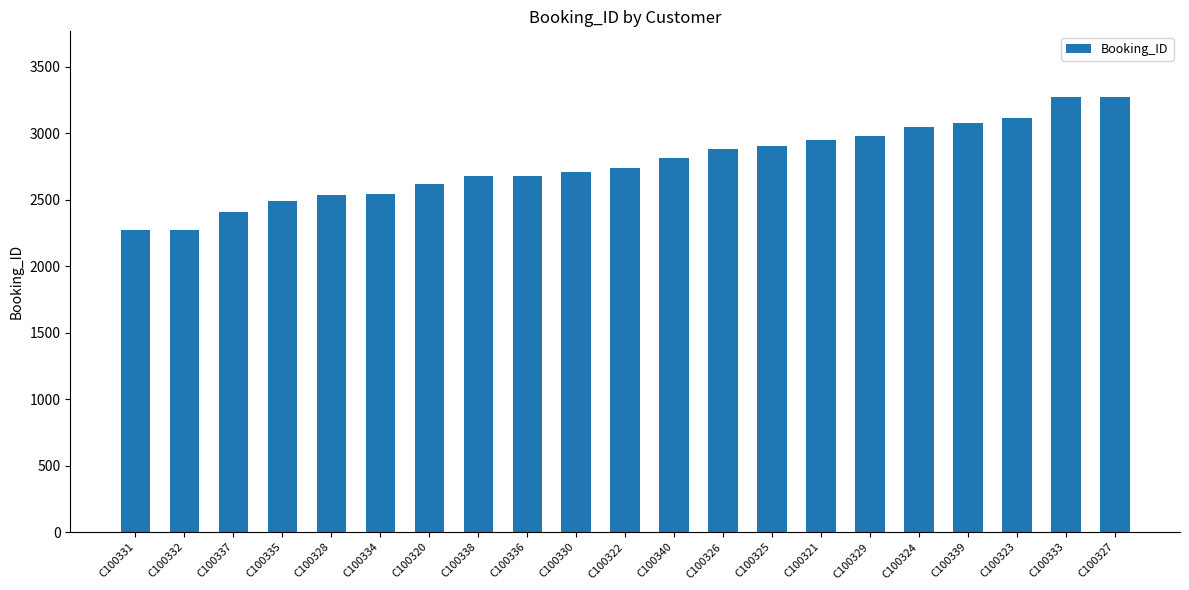

What is the sum of the values at C100323 and C100337?

5519